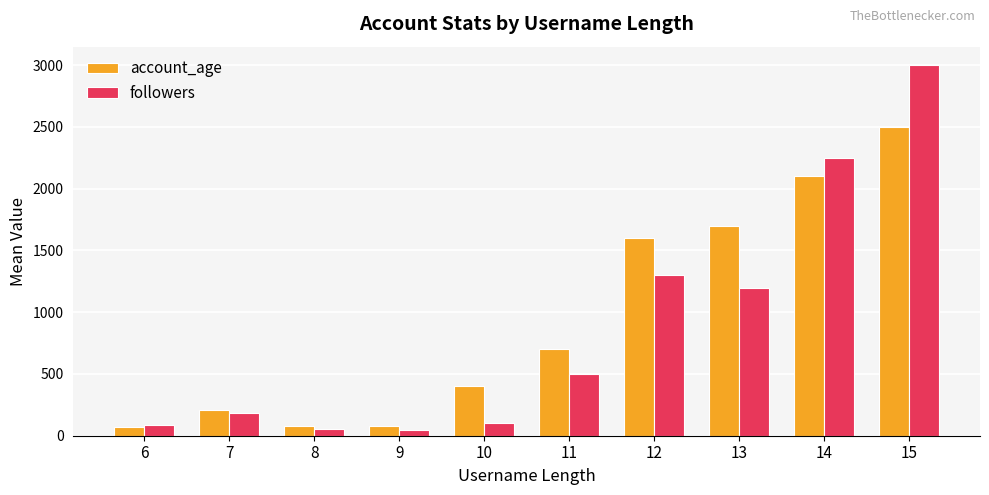

How many groups of bars are there?

10